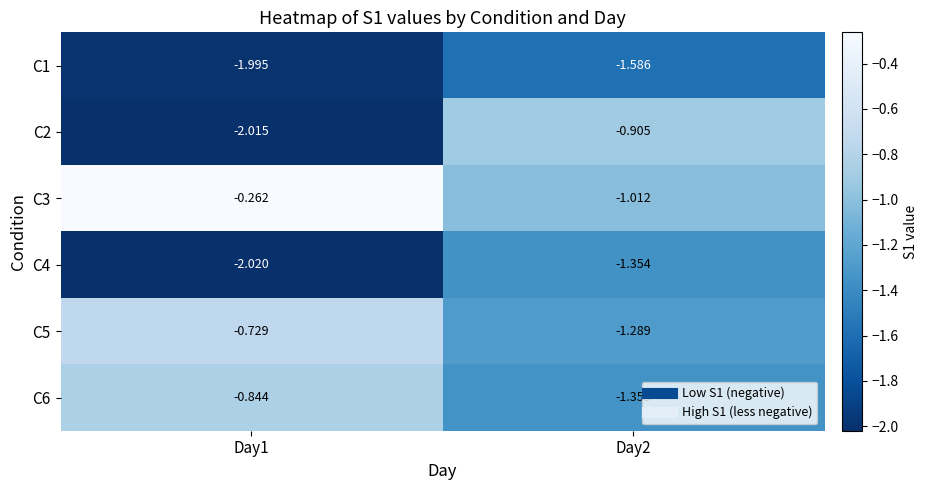

Is the value of C1 at Day1 greater than the value of C5 at Day2?

No